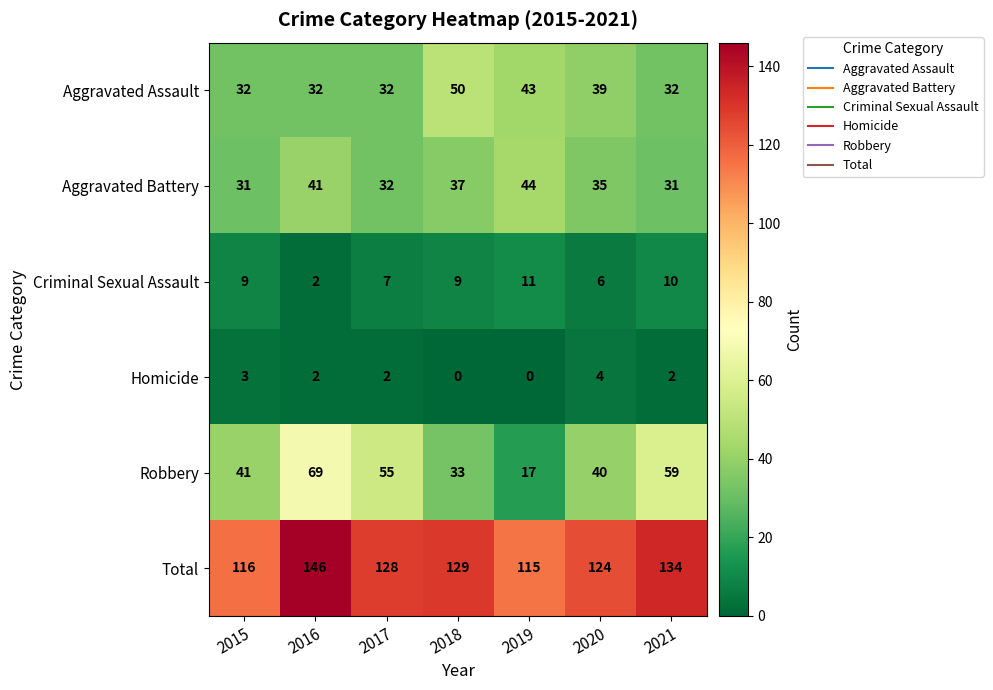

What is the total value across all series at 2020?

248